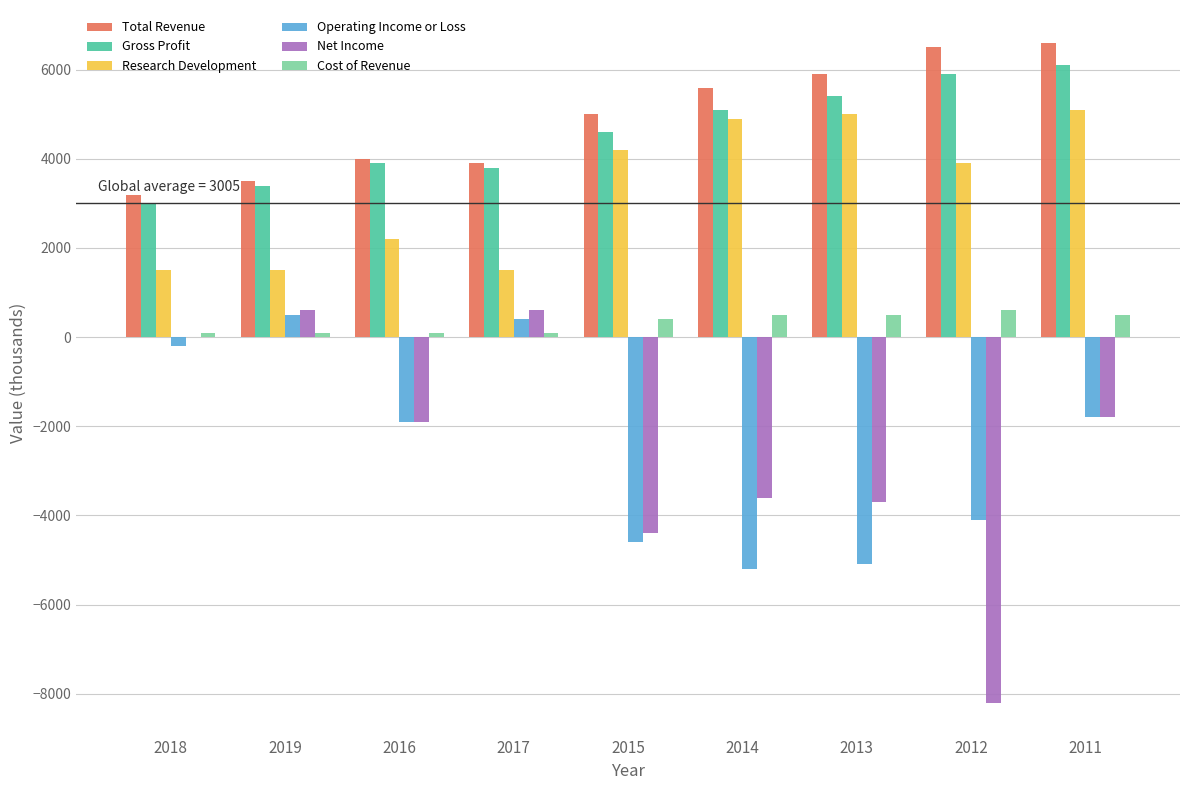

Read the Cost of Revenue value at 2014.

500